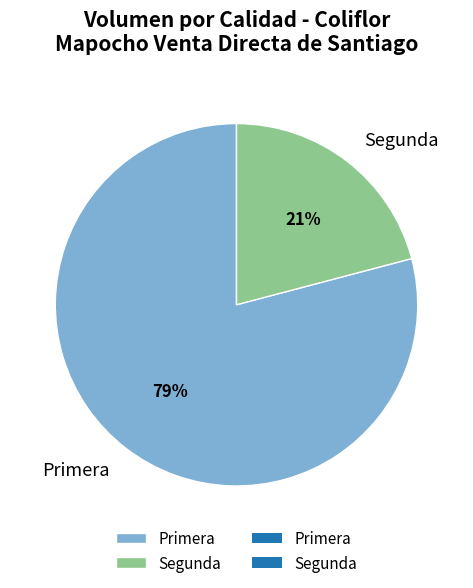

Is there any slice that represents more than half of the pie?

Yes